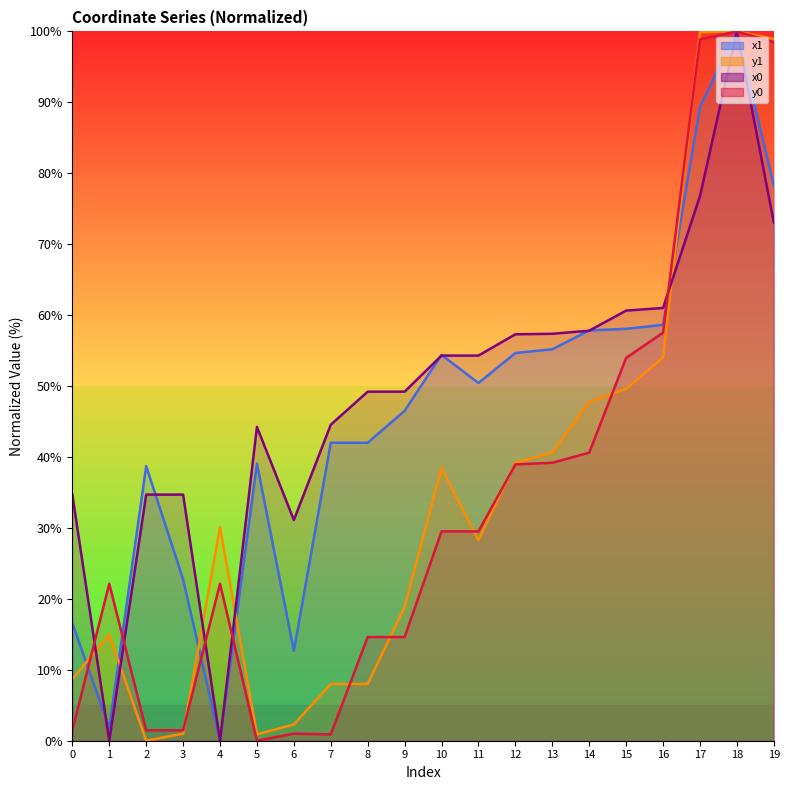

What is the sum of the x1 values at 2 and 10?

93.1